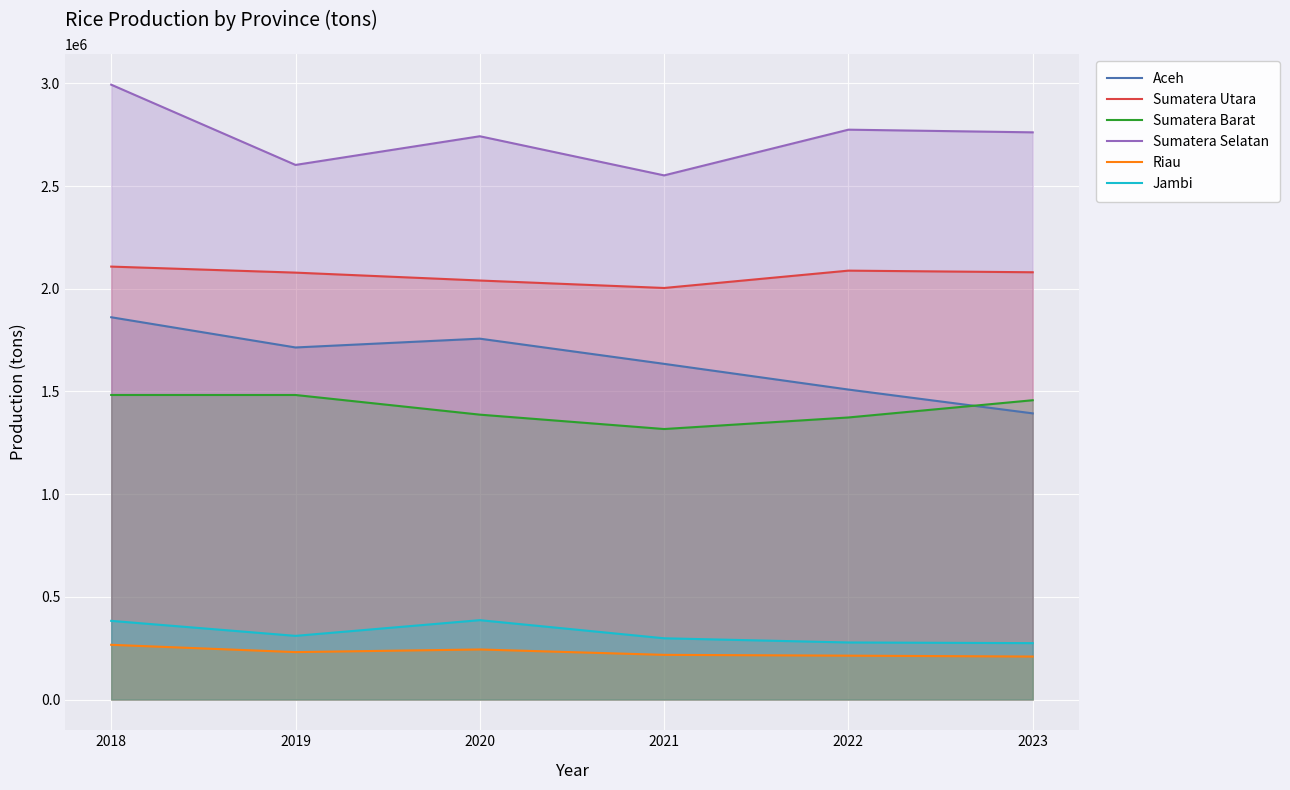

Where is Aceh nearest to the value 1627520?

2021